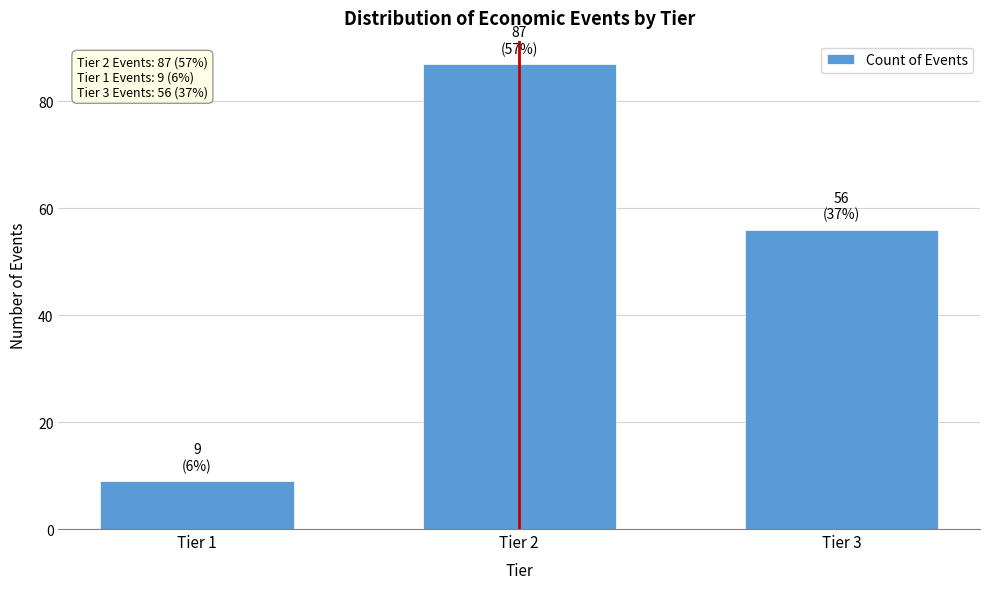

Reading left to right, list all the values displayed in this chart.

9	87	56